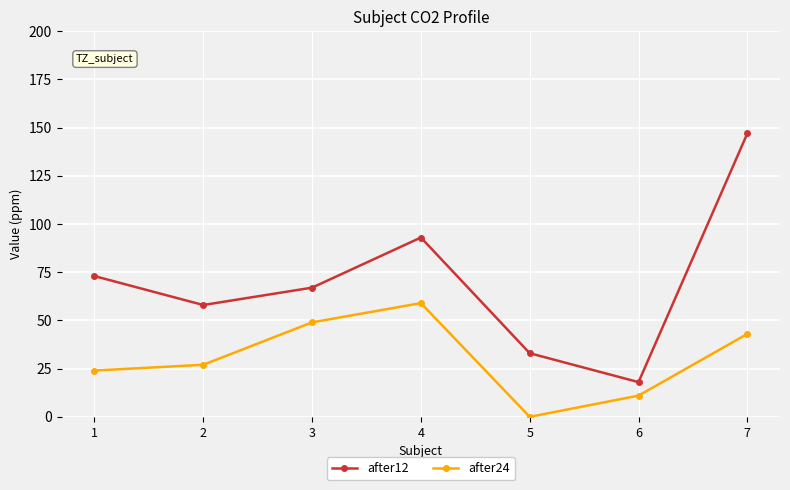

Rank the series at 7 from lowest to highest value.

after24, after12